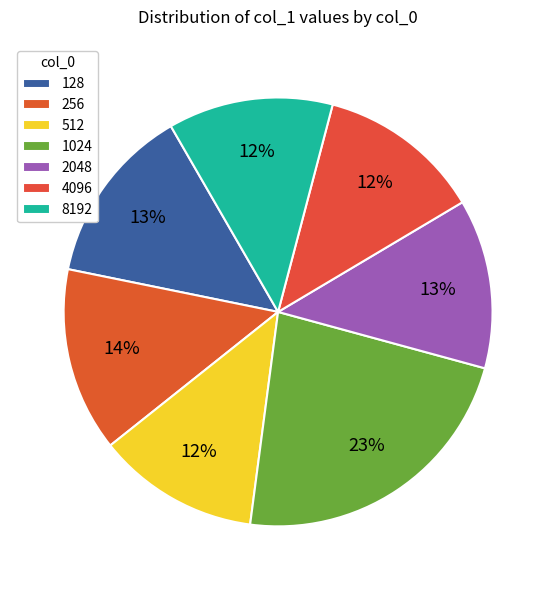

How many segments does this pie chart have?

7